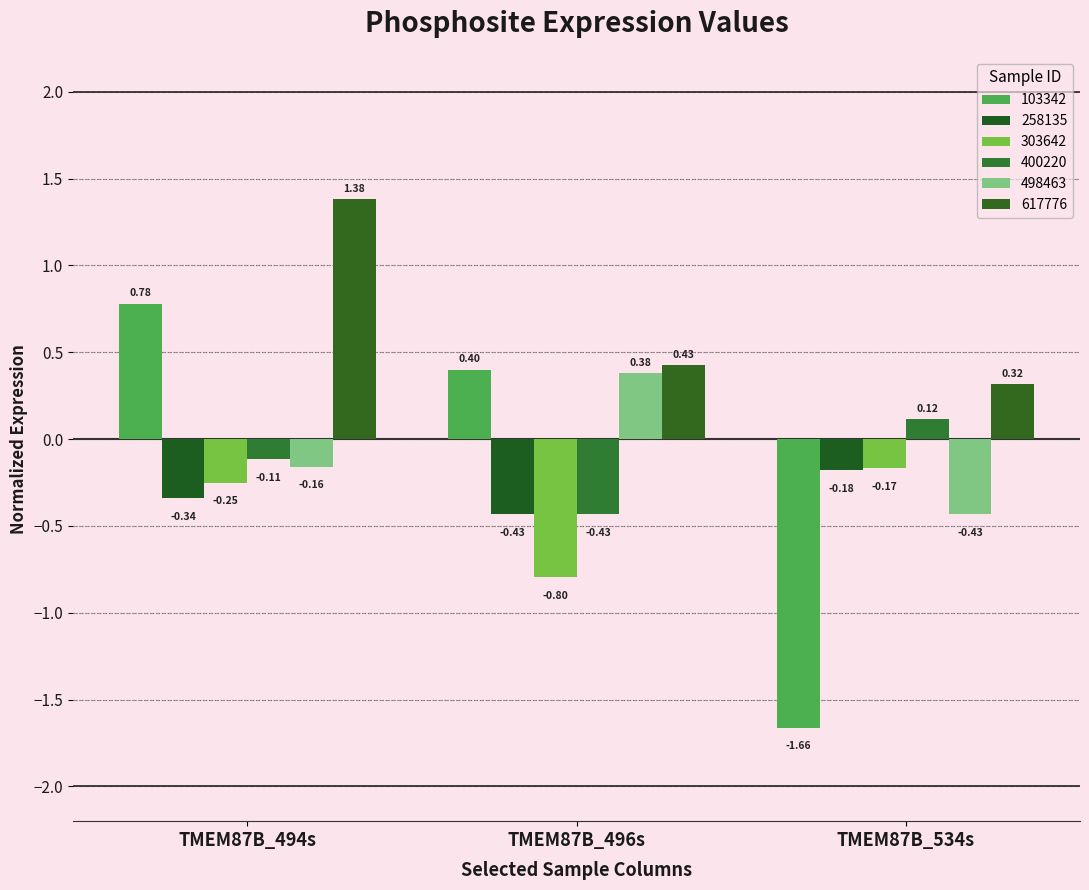

What are all the series names shown in the legend?

103342, 258135, 303642, 400220, 498463, 617776